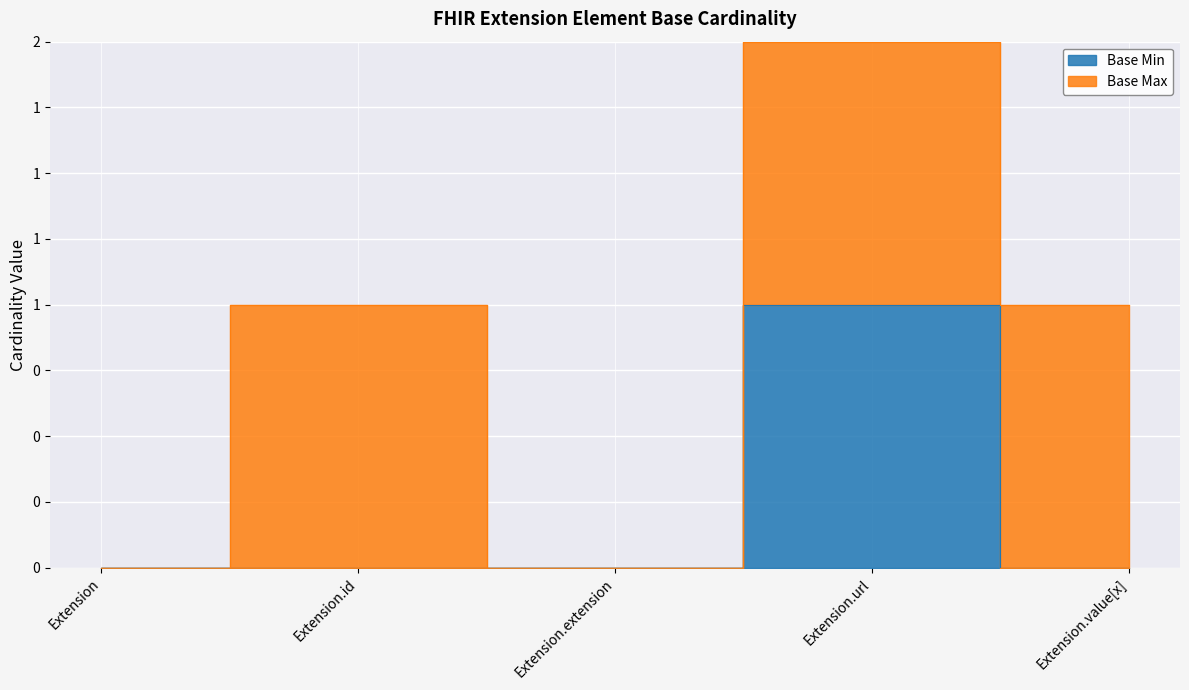

Between Extension.value[x] and Extension.id, which is larger?

Extension.value[x]